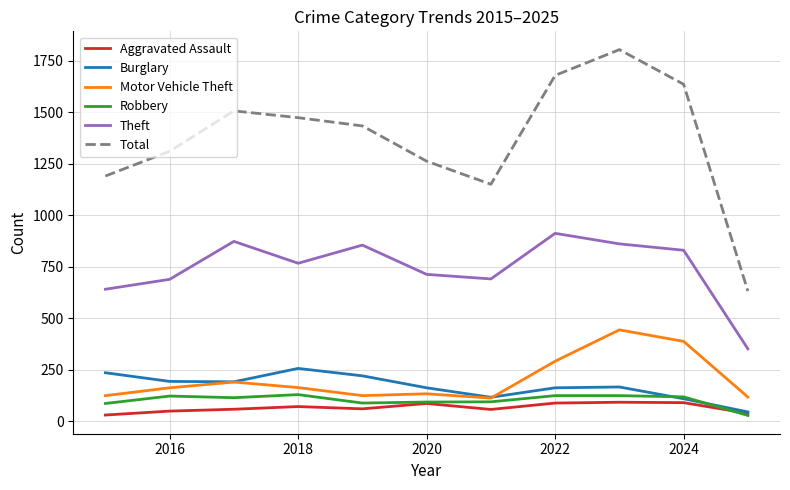

True or false: Theft has more than 2 interior local peaks.

True